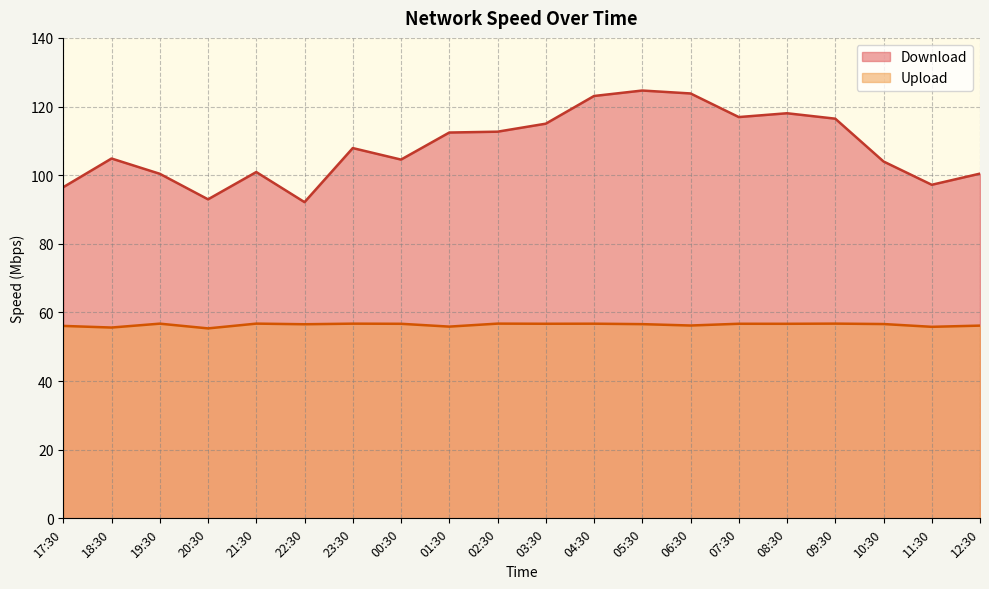

At which label does Upload reach its peak?

21:30